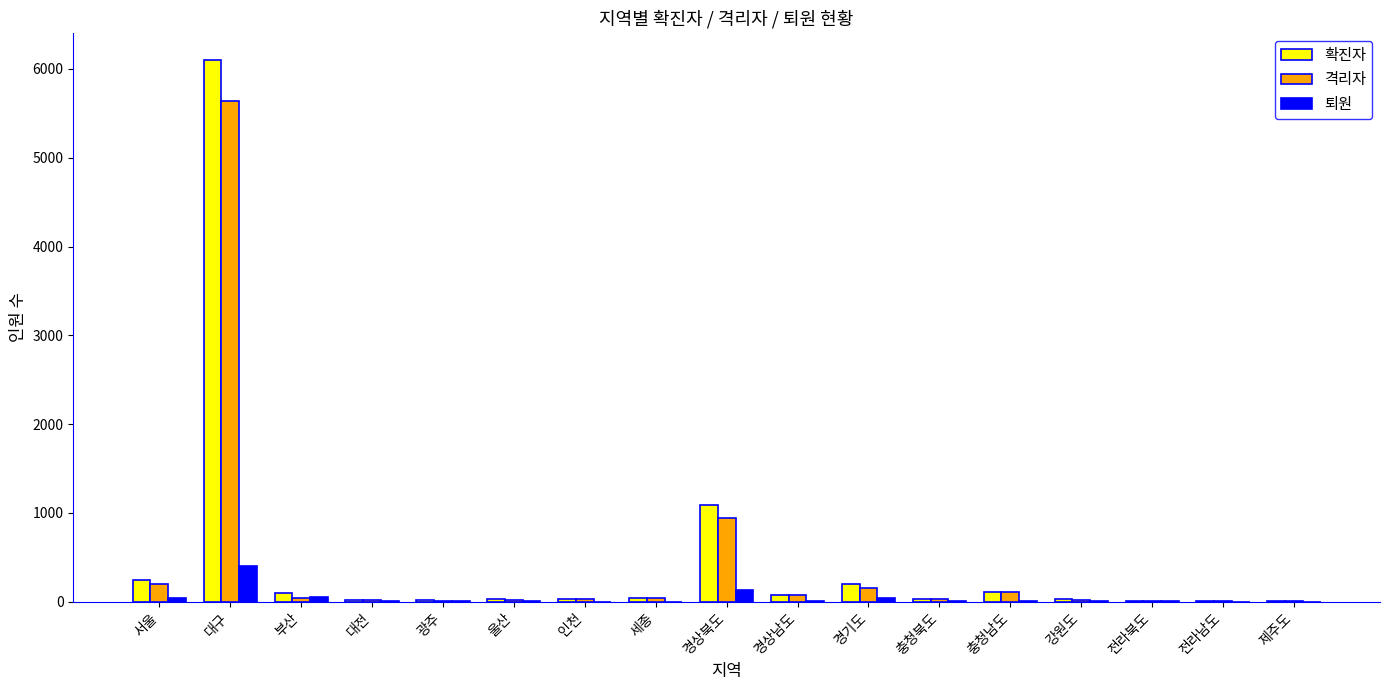

What is the maximum value for 퇴원?

407